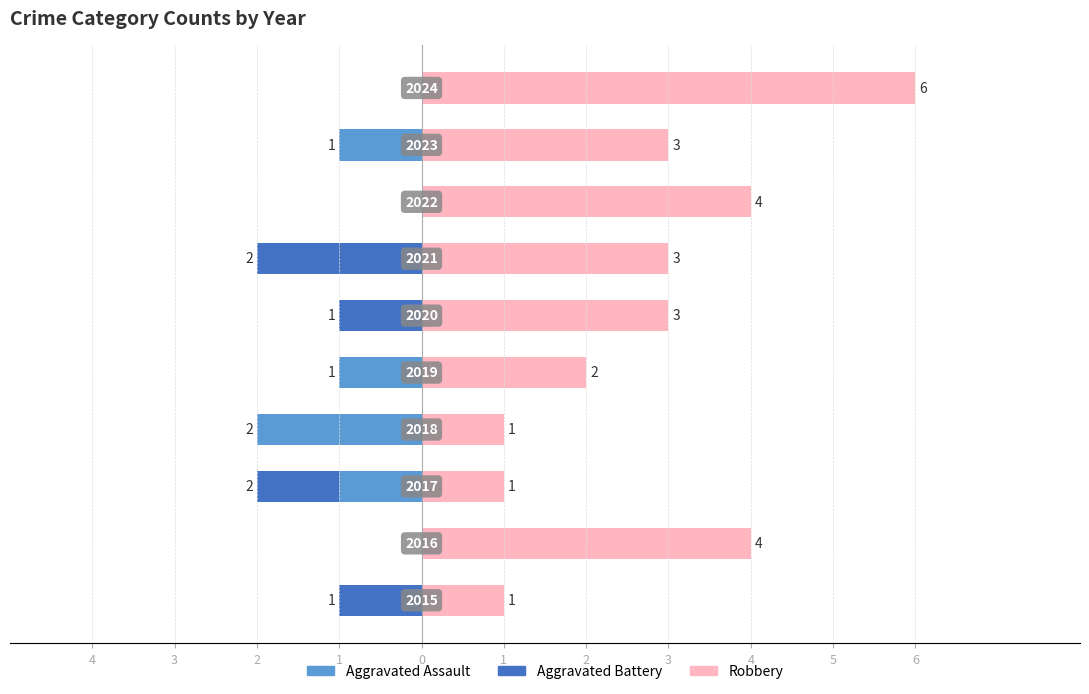

The value of Aggravated Battery at 1 is -1. True or false?

True